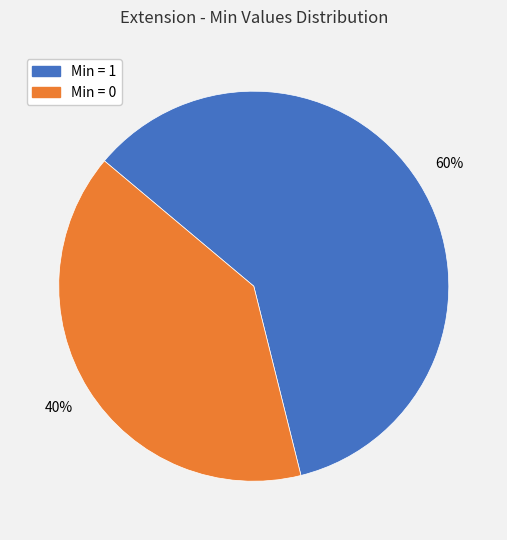

To the nearest percent, what is the difference between the largest and smallest slice percentages?

20%